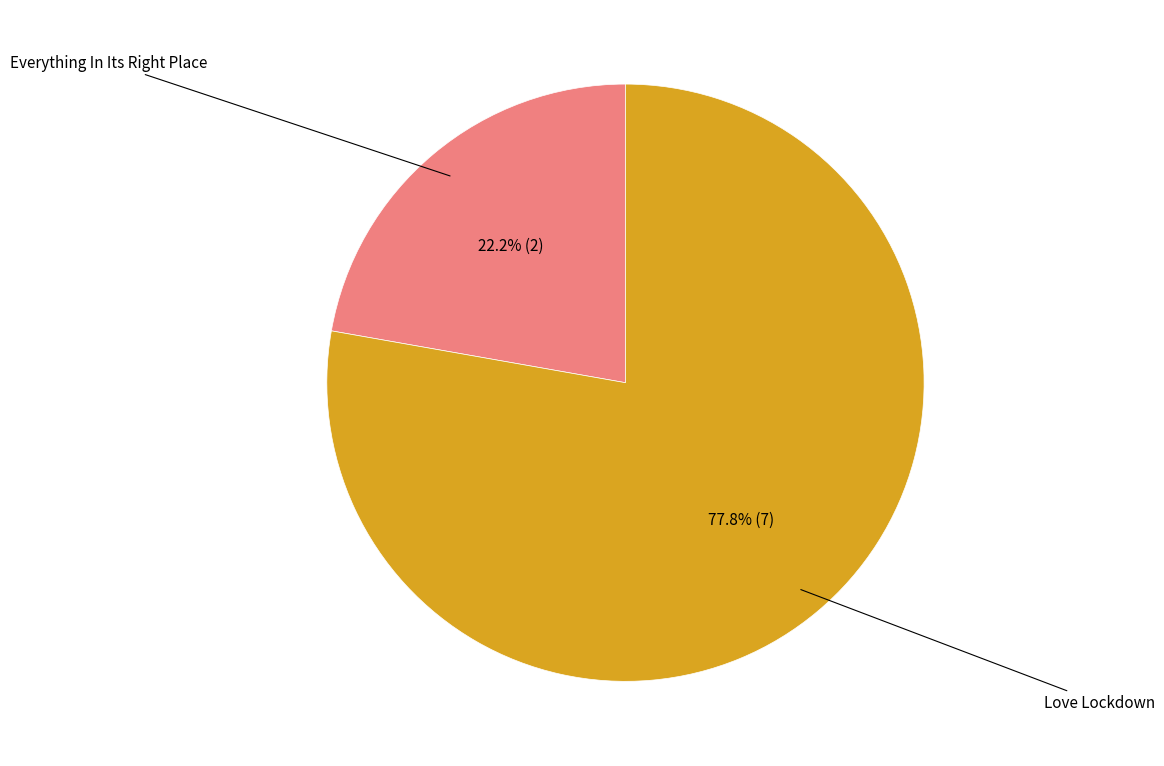

How many slices are in this pie chart?

2